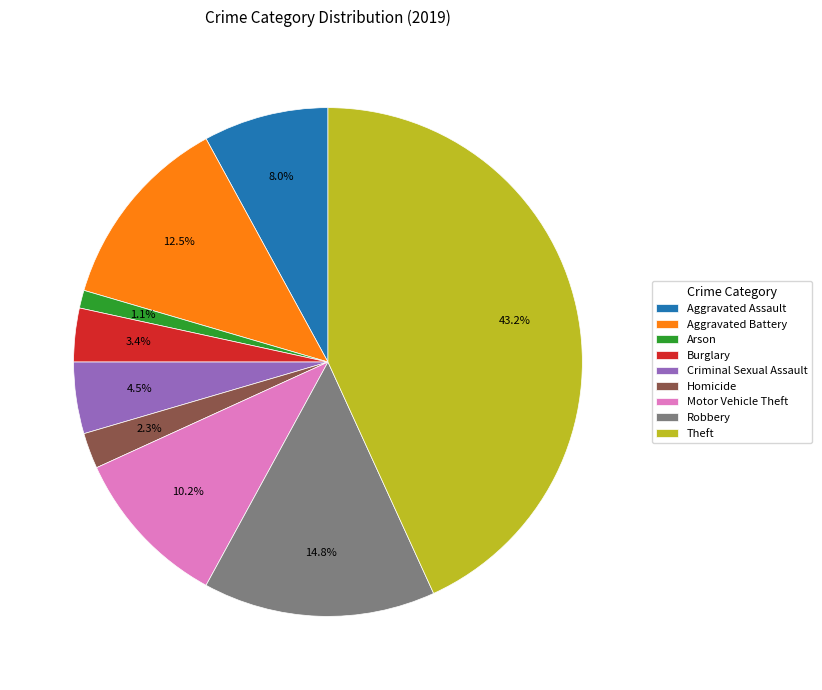

What is the ratio of the value at Motor Vehicle Theft to the value at Aggravated Battery?

0.8